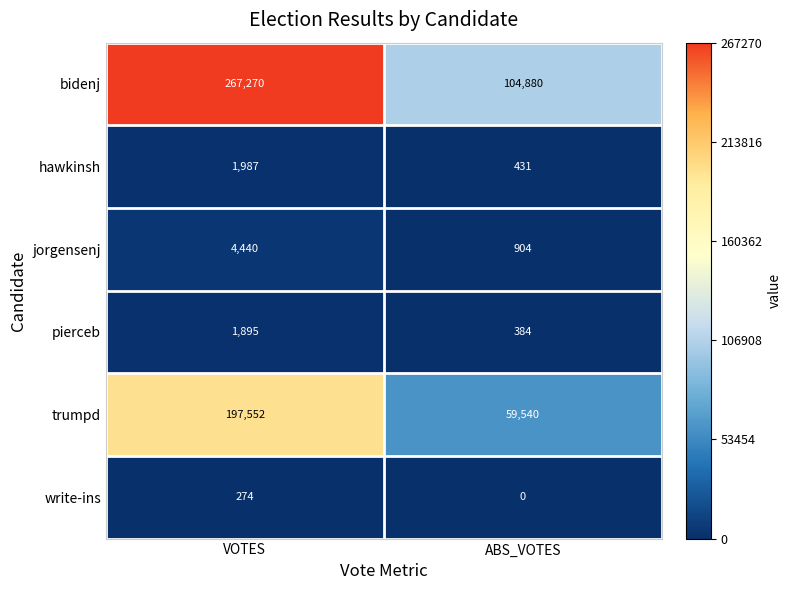

Reading left to right, what are all the values shown in this chart?

bidenj: 267270	104880
hawkinsh: 1987	431
jorgensenj: 4440	904
pierceb: 1895	384
trumpd: 197552	59540
write-ins: 274	0